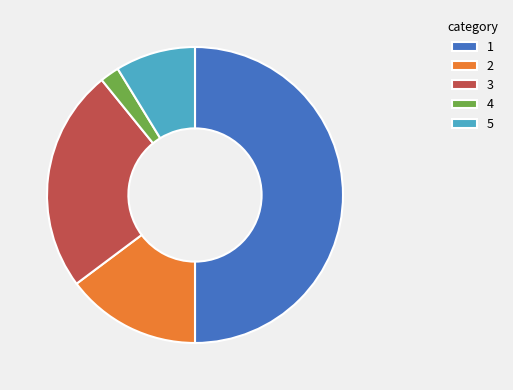

How many segments does this pie chart have?

5